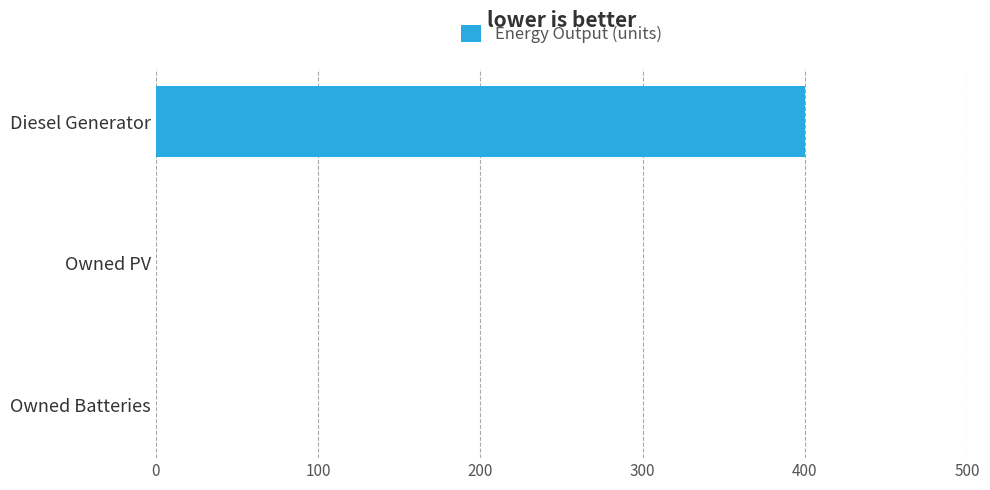

True or false: the data shows 272 at Diesel Generator.

False